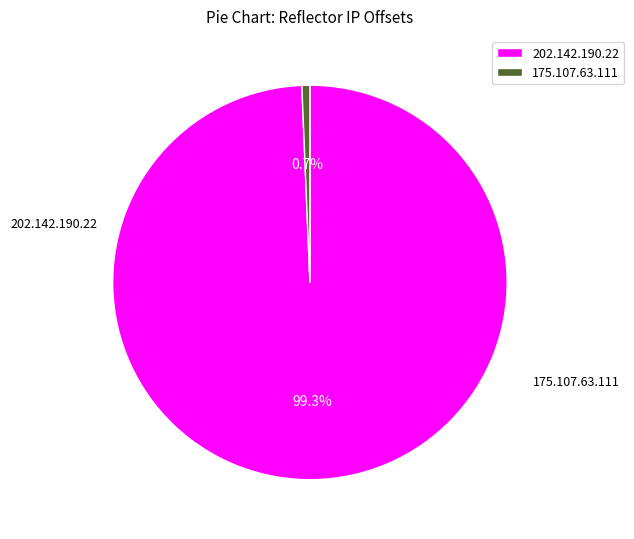

Rank the categories by value from lowest to highest.

175.107.63.111, 202.142.190.22